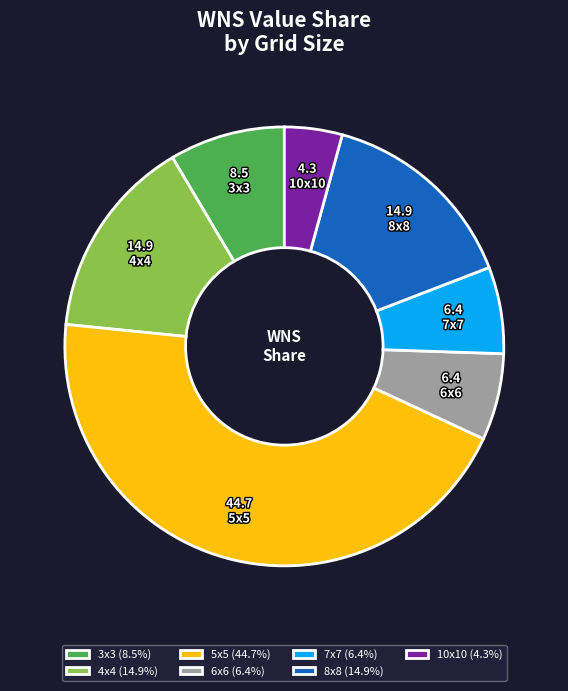

Which has a higher value, 10x10 or 8x8?

8x8